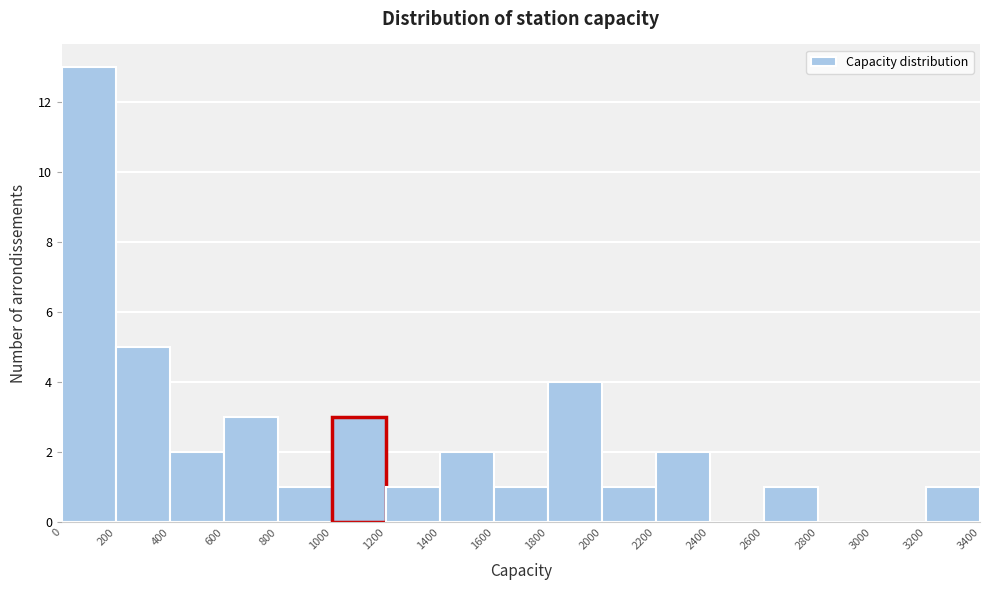

How tall is the bar that spans 800 to 1000 on the x-axis? The values are not printed on the chart, so give them approximately, as read against the axis.

1